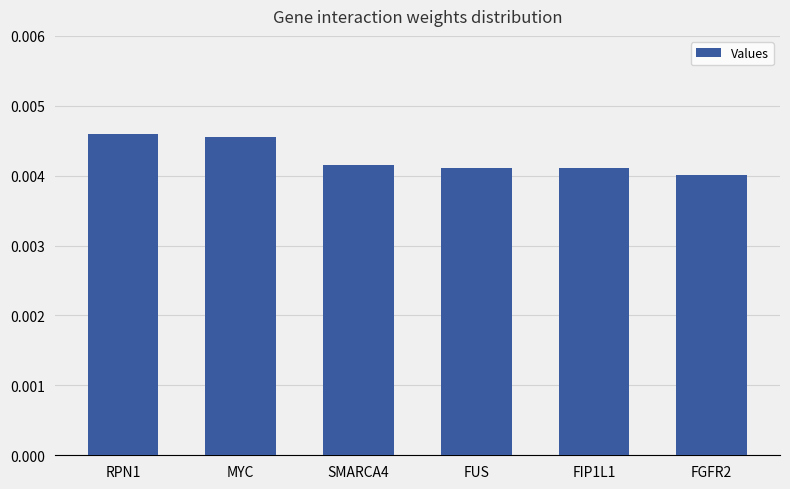

What is the label of the 2nd bar from the right?

FIP1L1